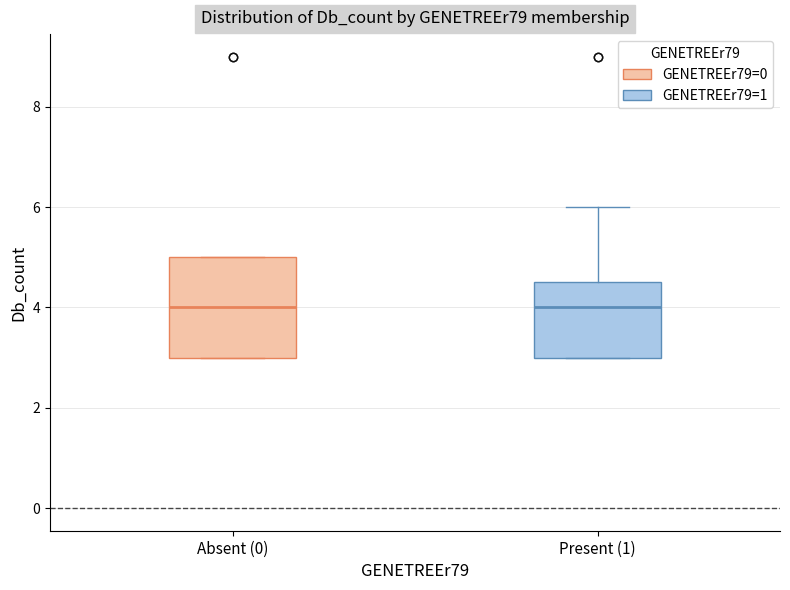

Where is the upper edge of the box for Absent (0) on the y-axis? The values are not printed on the chart, so give them approximately, as read against the axis.

5.0